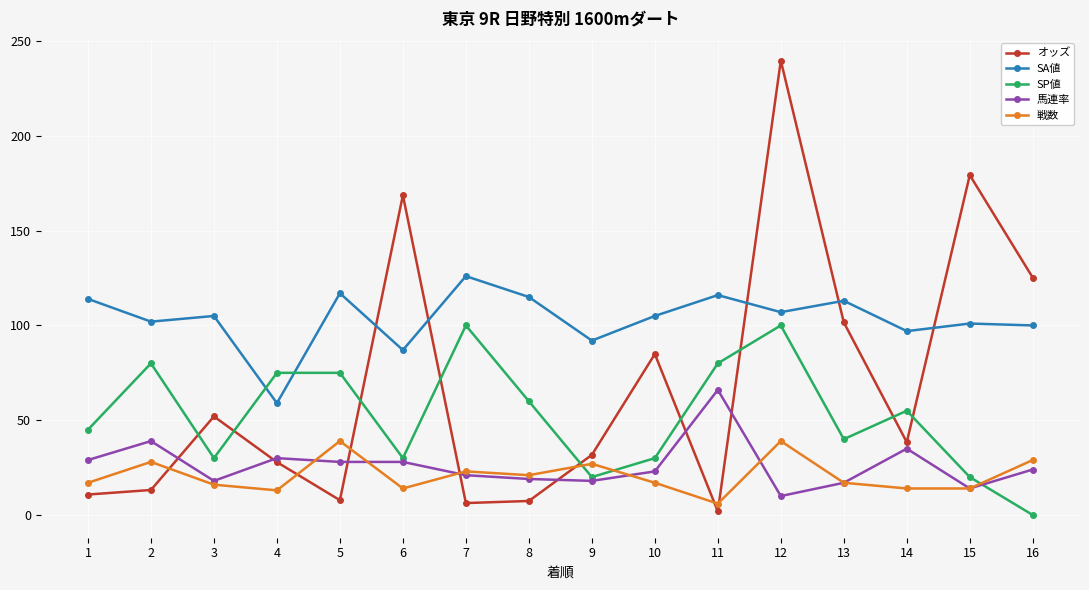

Between which two adjacent categories do オッズ and 馬連率 first intersect?

2 and 3